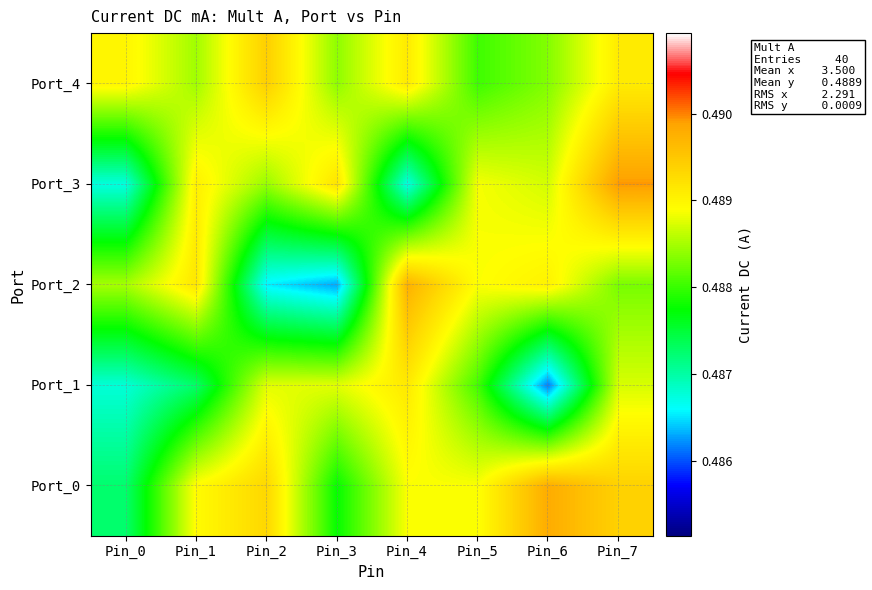

Reading left to right, what are all the values shown in this chart?

Port_0: Pin_0=0.5	Pin_1=0.5	Pin_2=0.5	Pin_3=0.5	Pin_4=0.5	Pin_5=0.5	Pin_6=0.5	Pin_7=0.5
Port_1: Pin_0=0.5	Pin_1=0.5	Pin_2=0.5	Pin_3=0.5	Pin_4=0.5	Pin_5=0.5	Pin_6=0.5	Pin_7=0.5
Port_2: Pin_0=0.5	Pin_1=0.5	Pin_2=0.5	Pin_3=0.5	Pin_4=0.5	Pin_5=0.5	Pin_6=0.5	Pin_7=0.5
Port_3: Pin_0=0.5	Pin_1=0.5	Pin_2=0.5	Pin_3=0.5	Pin_4=0.5	Pin_5=0.5	Pin_6=0.5	Pin_7=0.5
Port_4: Pin_0=0.5	Pin_1=0.5	Pin_2=0.5	Pin_3=0.5	Pin_4=0.5	Pin_5=0.5	Pin_6=0.5	Pin_7=0.5